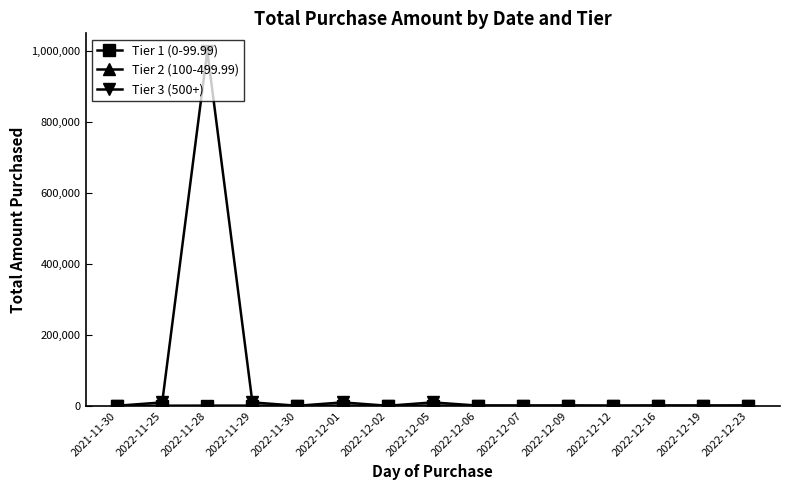

What is the maximum value shown in the chart?

1000000.0